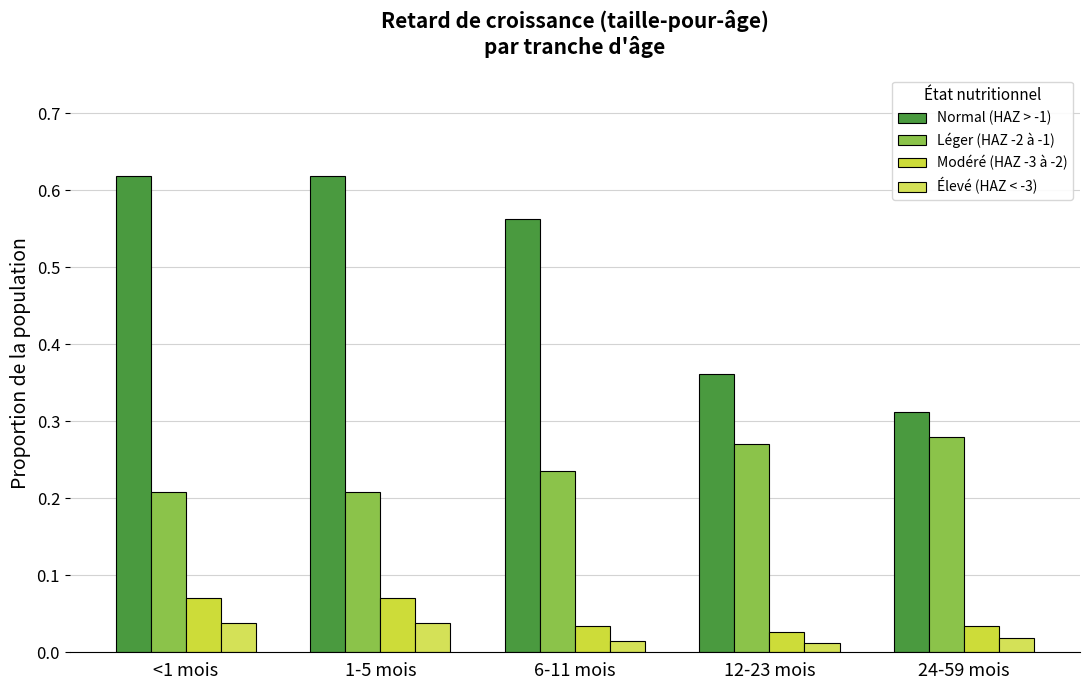

What position from the left is <1 mois?

1